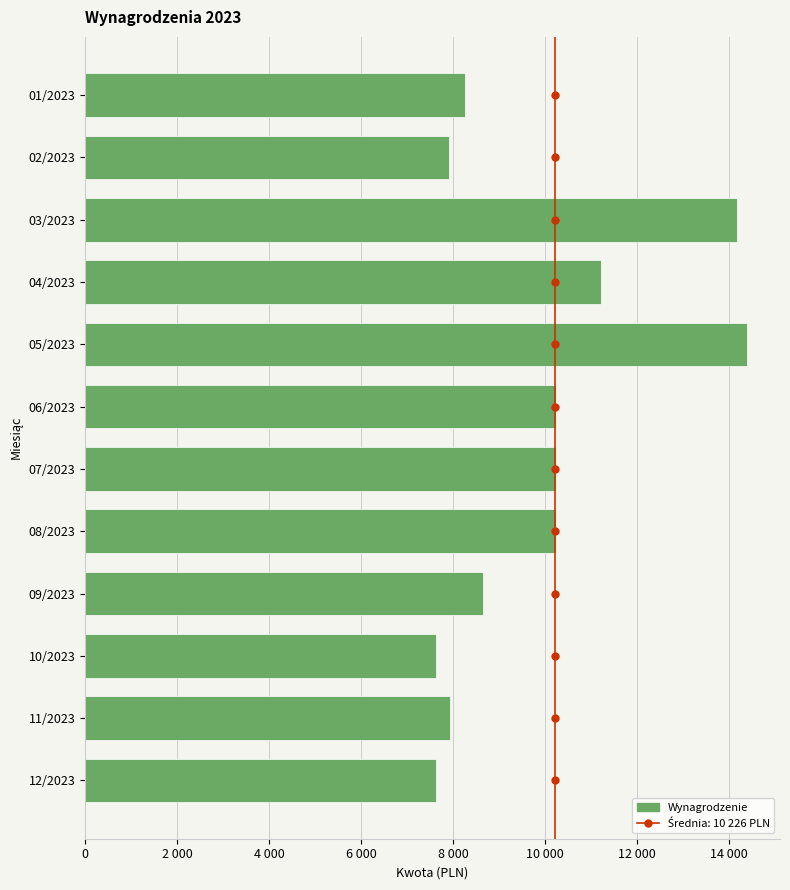

How many data points are above 10234?

6